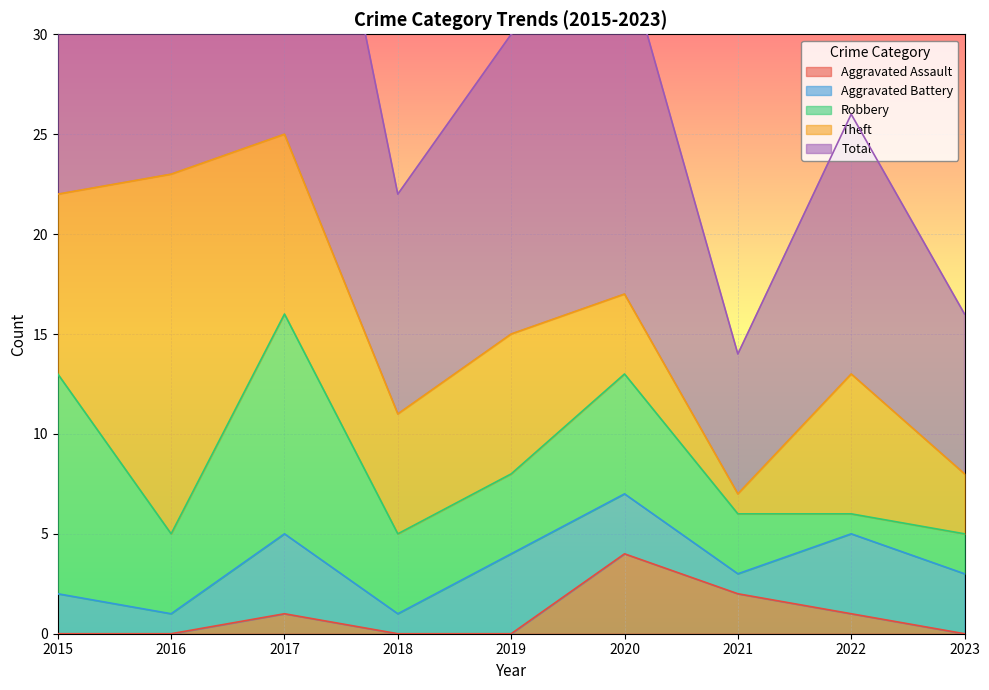

True or false: Aggravated Battery has more than 1 points higher than both neighbors.

True